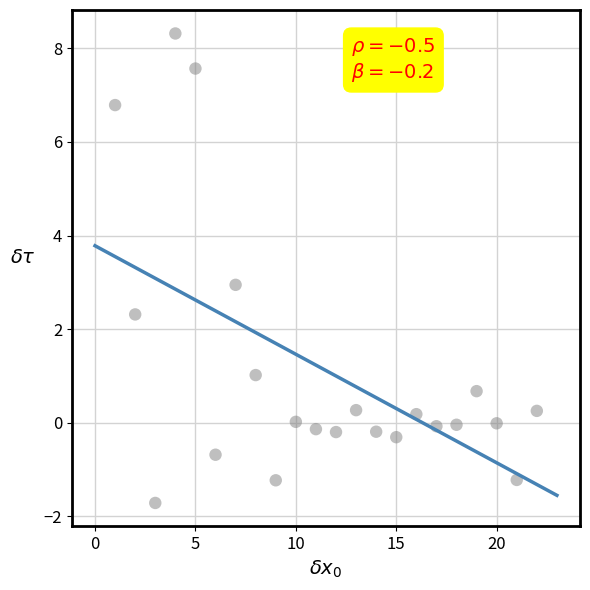

What is the range of Y values (max minus min)?

10.0